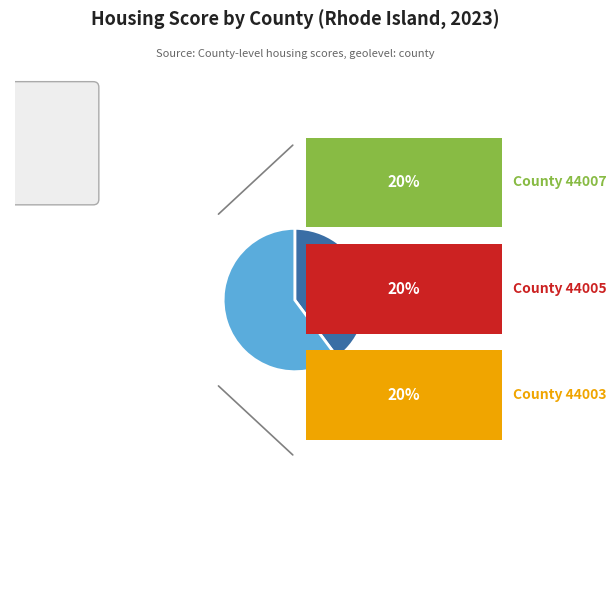

What is the largest slice in the pie chart?

44001